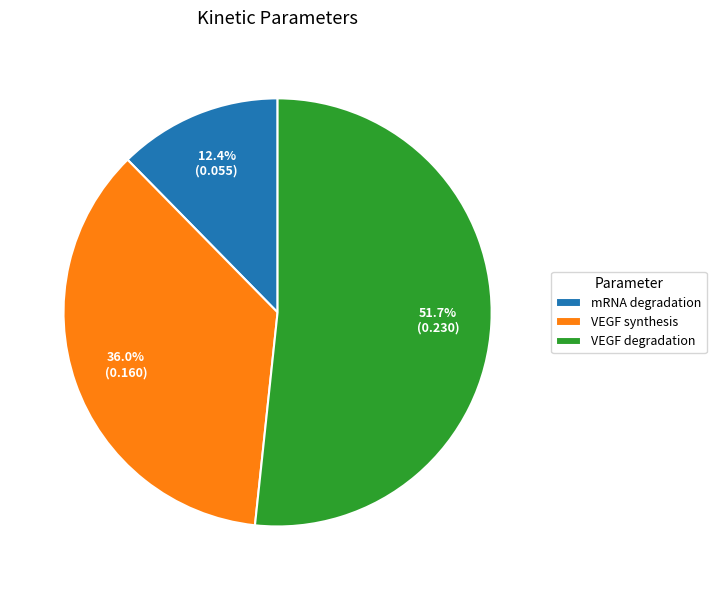

Count the number of slices in the pie.

3